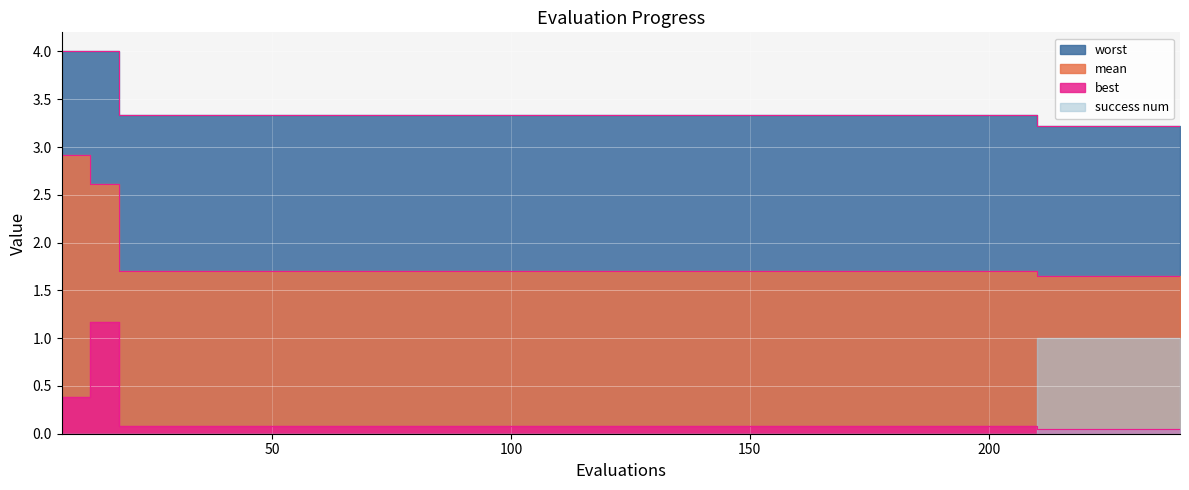

How many categories are shown in the chart?

20